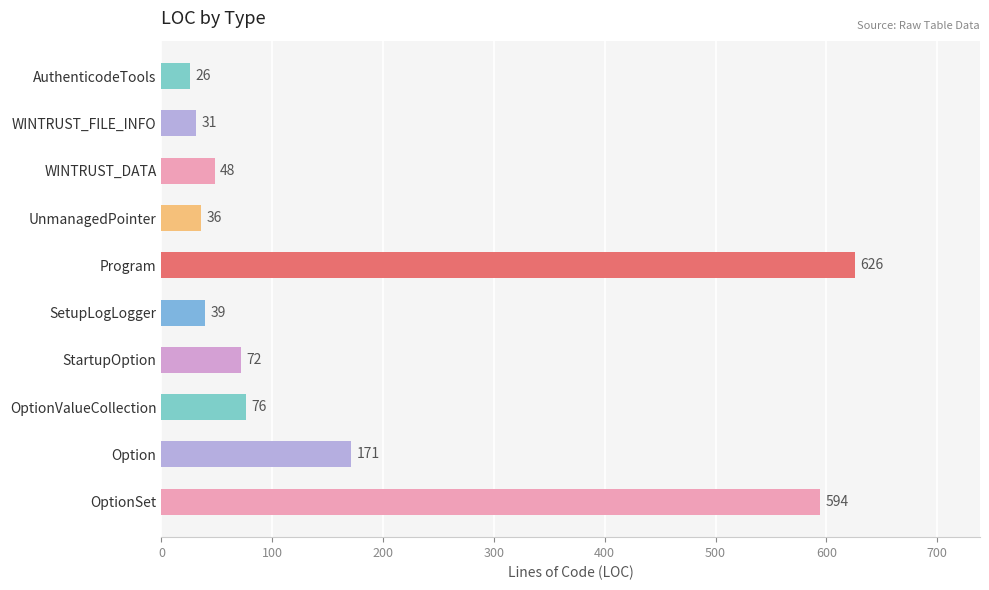

Where is the data nearest to the value 326?

Option